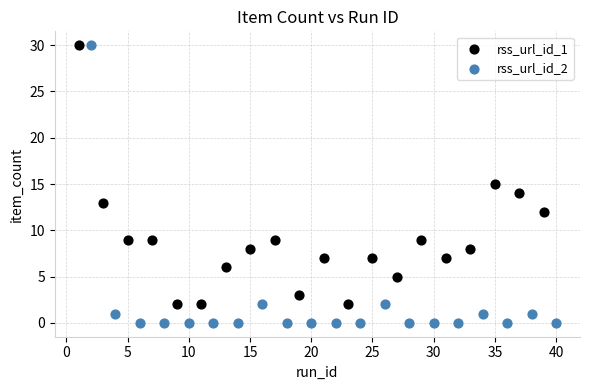

Which series contains the lowest Y value?

rss_url_id_2